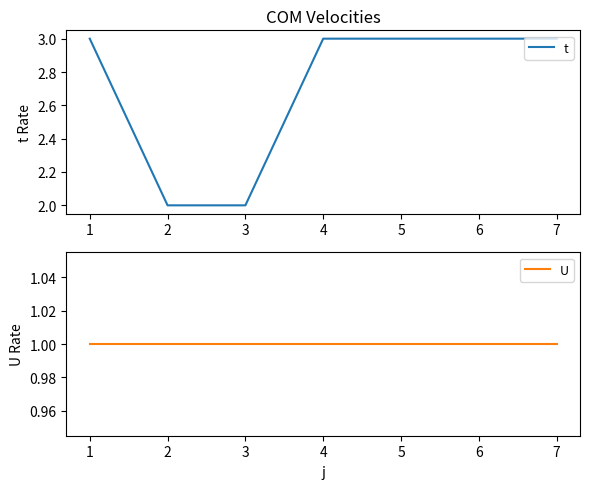

Rank the series by their average value, from lowest to highest.

U, t